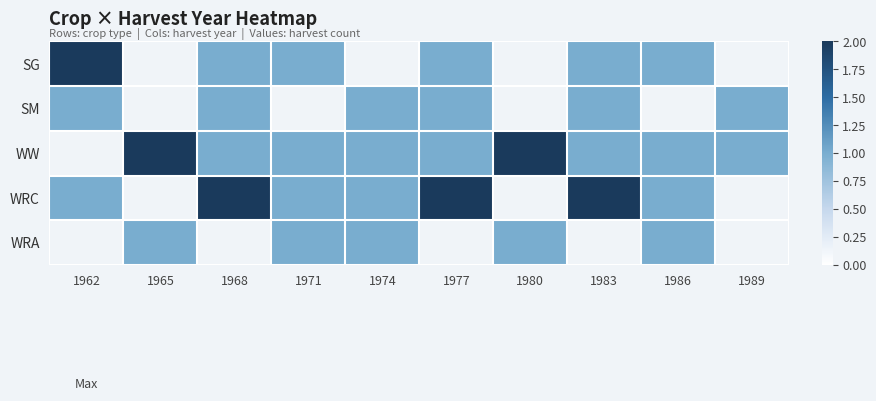

Read the SM value at 1962.

1.0